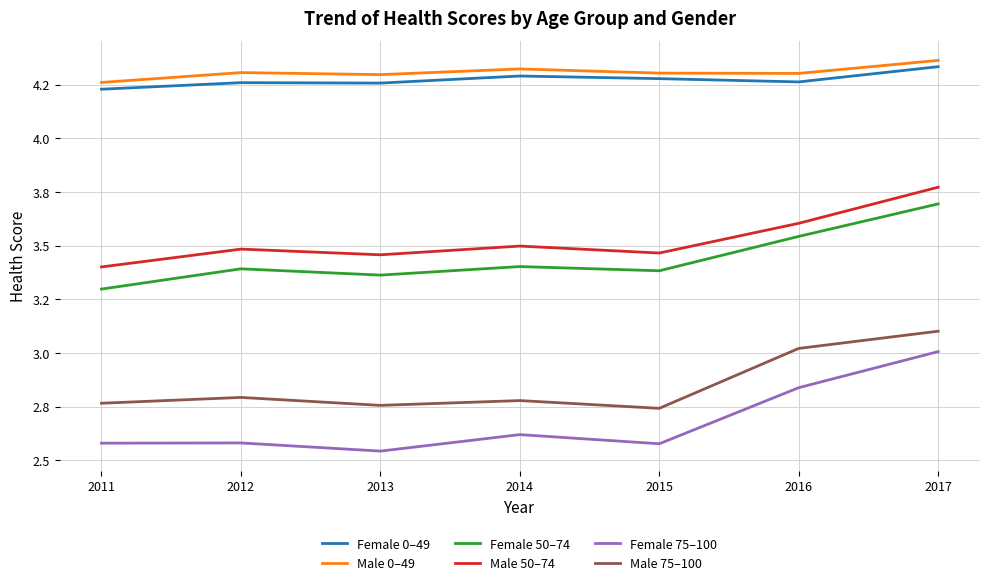

True or false: Male 50–74 has a value of 3.5 at 2012.

True